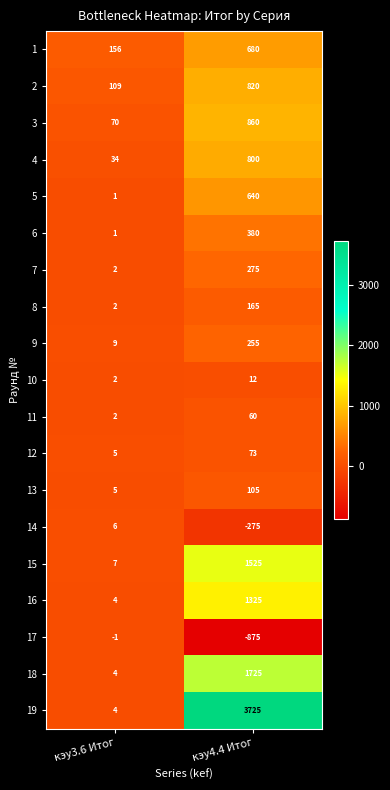

What is the sum of all 15 values?

1532